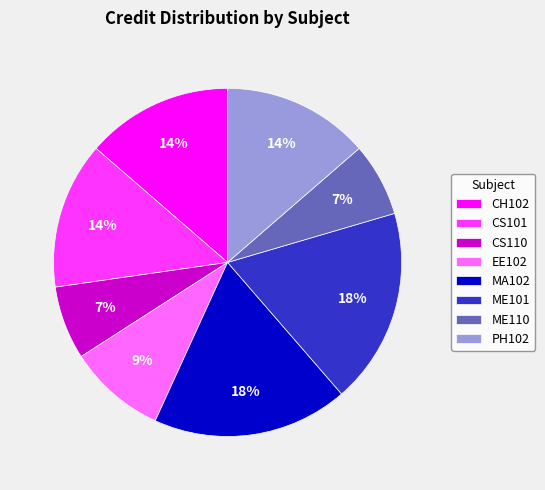

To the nearest percent, what is the difference between the CS110 and CH102 slice percentages?

7%